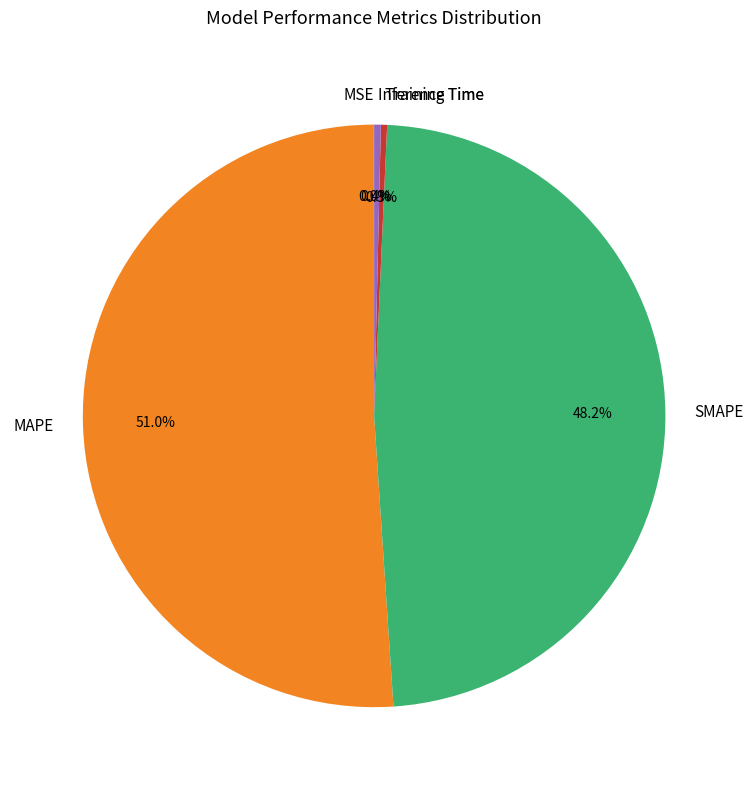

To the nearest percent, what percentage of the pie is SMAPE?

48%